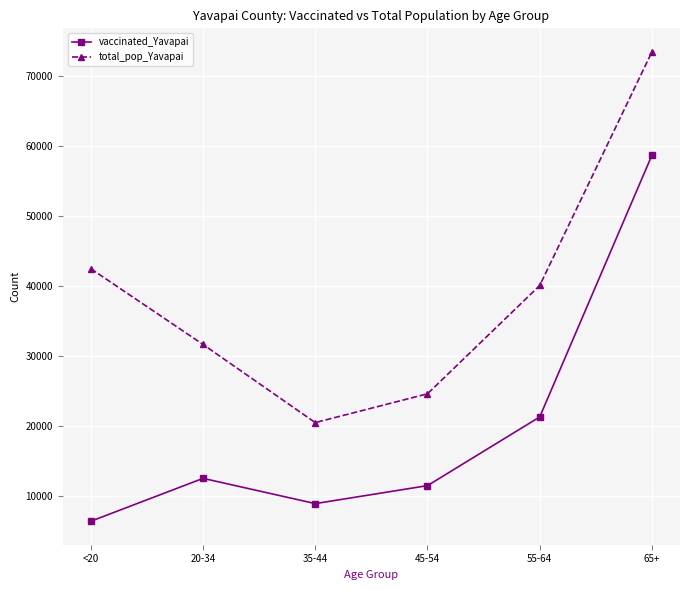

In vaccinated_Yavapai, how many points are higher than both neighbors (excluding endpoints)?

1